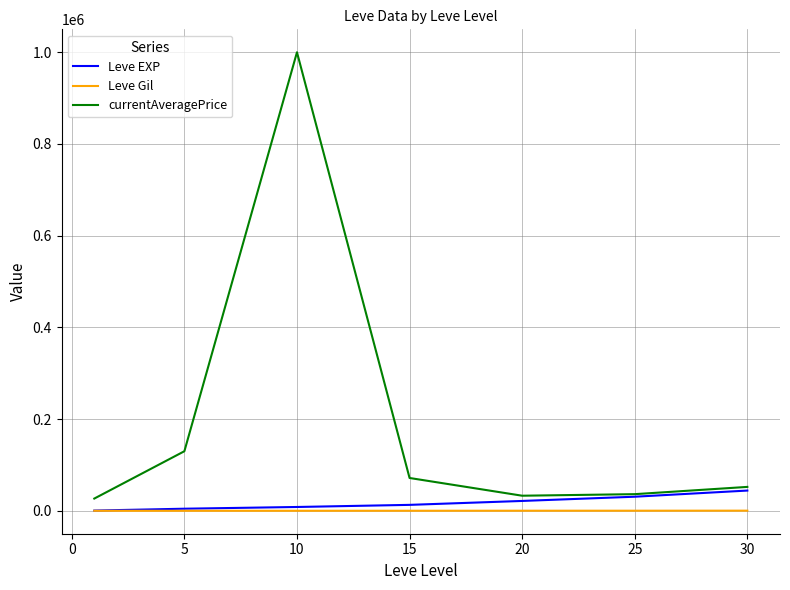

In currentAveragePrice, how many points are higher than both neighbors (excluding endpoints)?

1